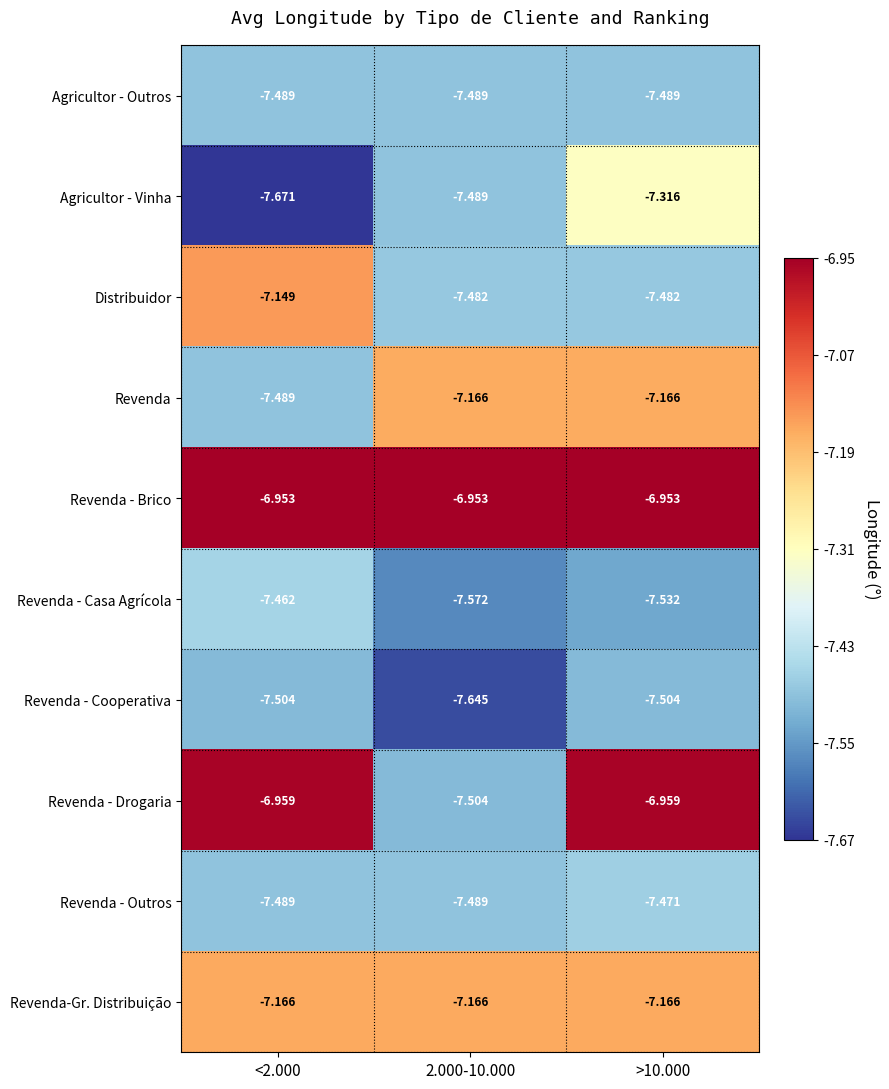

Count the number of data series in this chart.

10